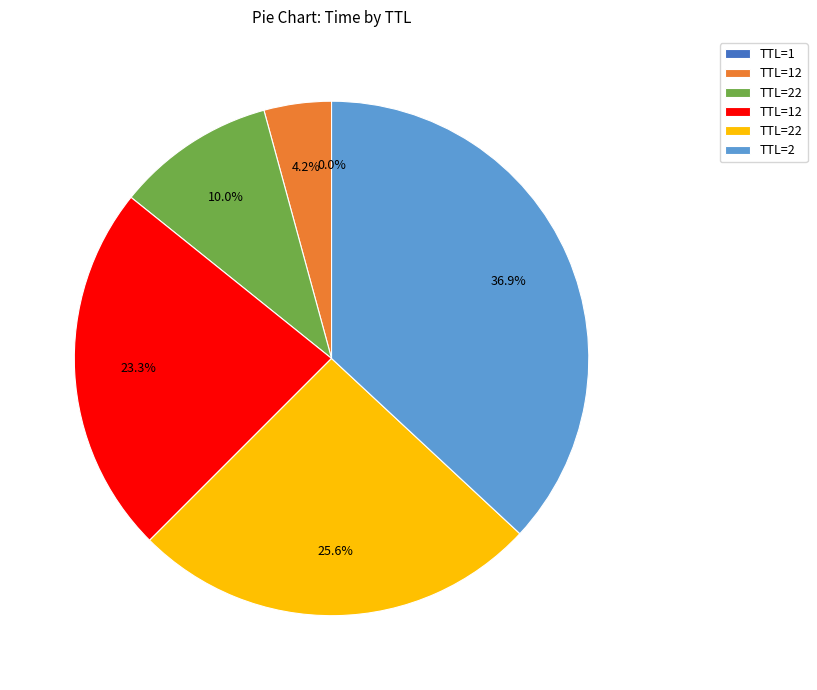

Does any single category account for the majority?

No